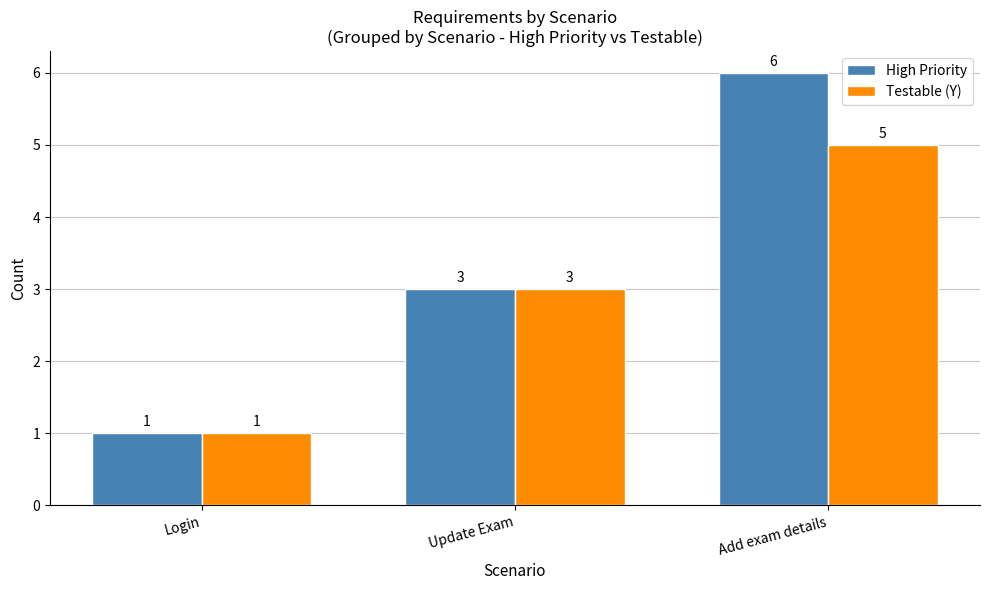

Rank the series by their maximum value, from highest to lowest.

High Priority, Testable (Y)